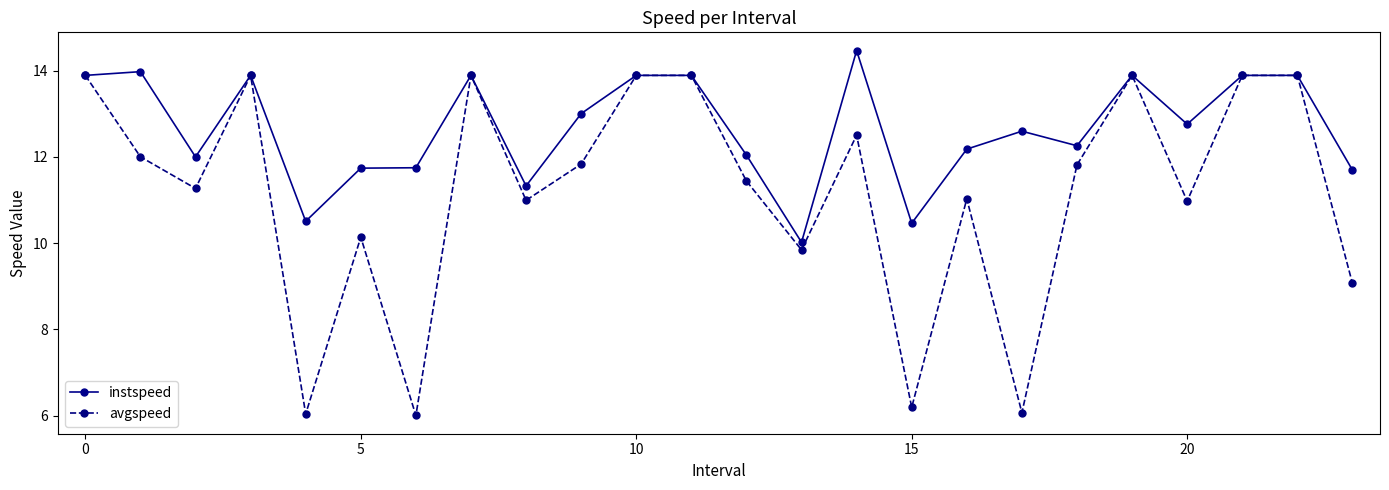

Which series has the widest spread of values?

avgspeed